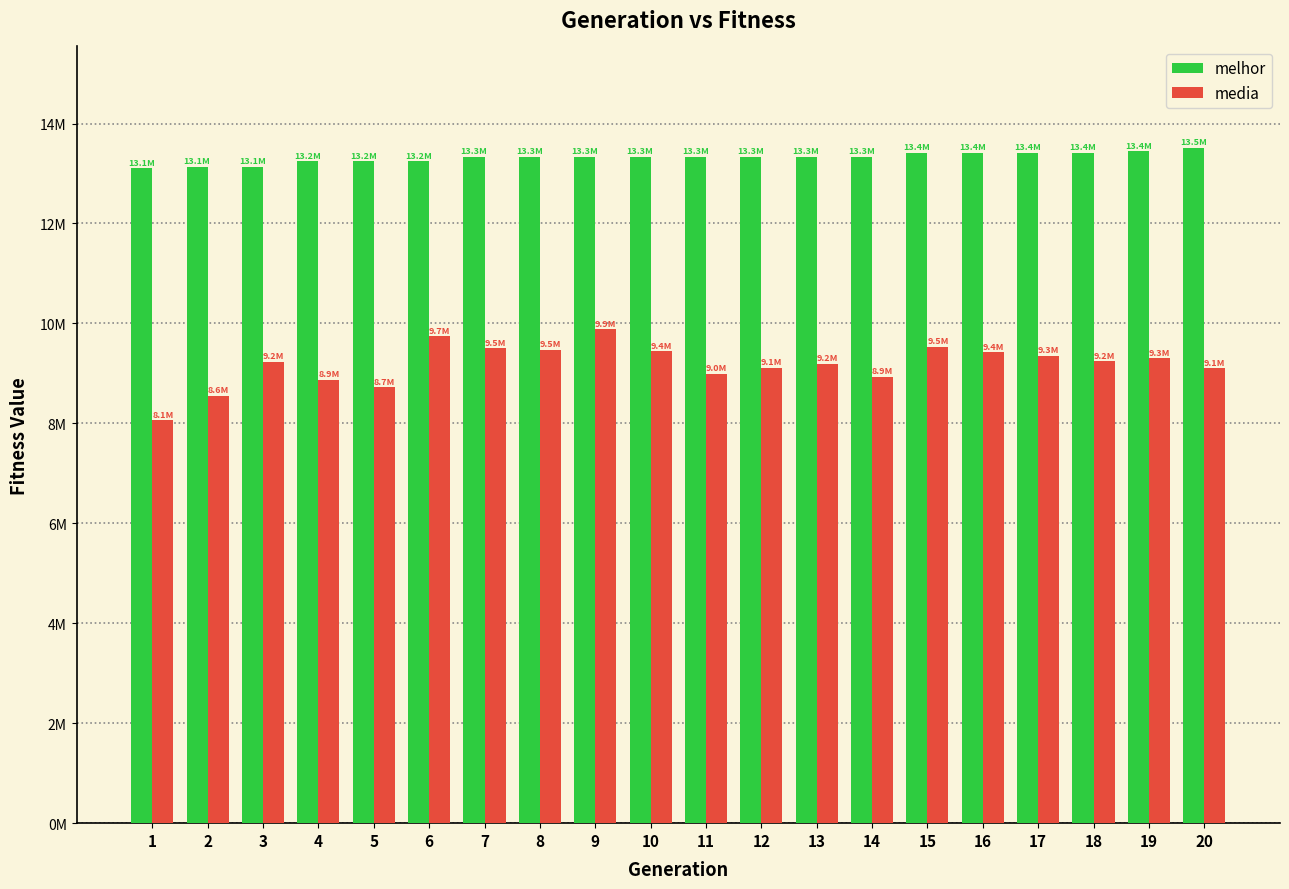

What are all the series names shown in the legend?

melhor, media